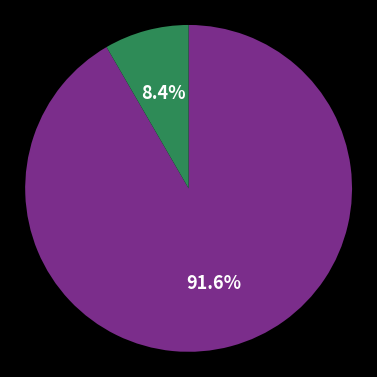

Does any single category account for the majority?

Yes